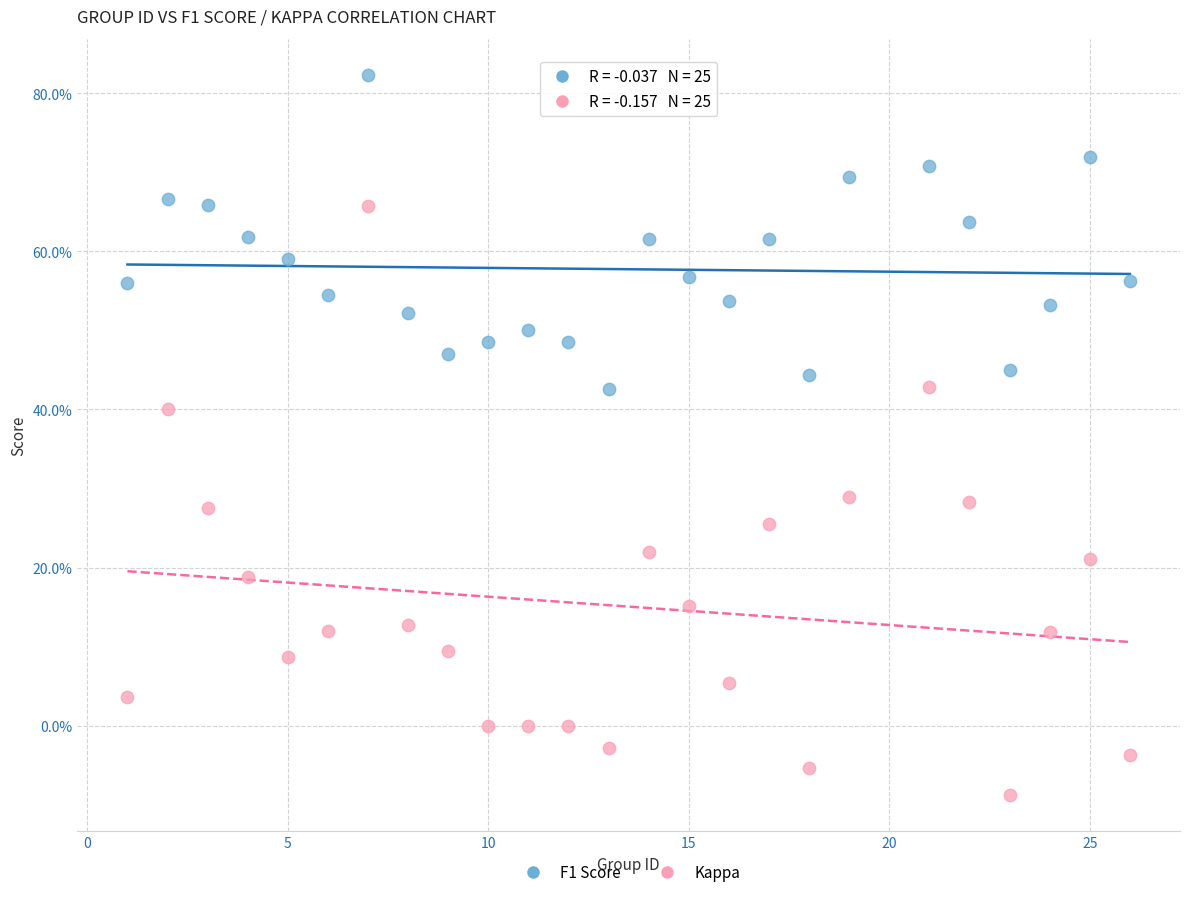

Which series reaches the maximum Y coordinate?

F1 Score